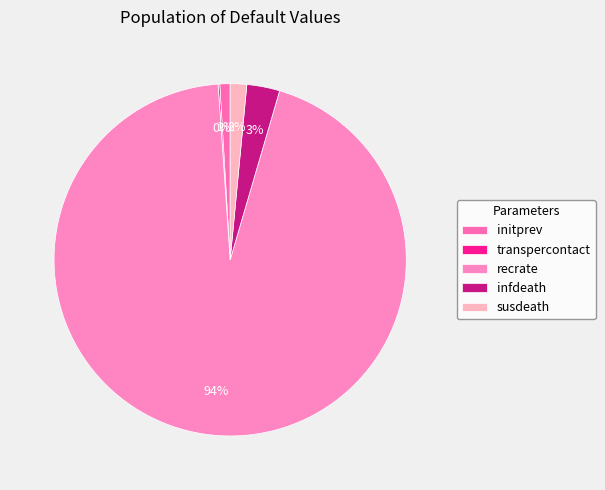

Is it true that initprev is 1% of the pie?

True